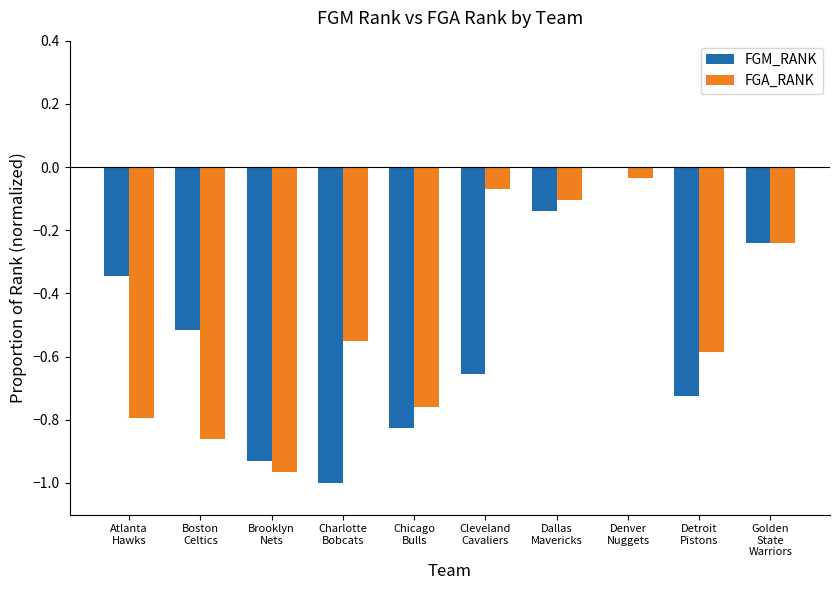

Are the bars grouped side by side (vs. stacked)?

Yes